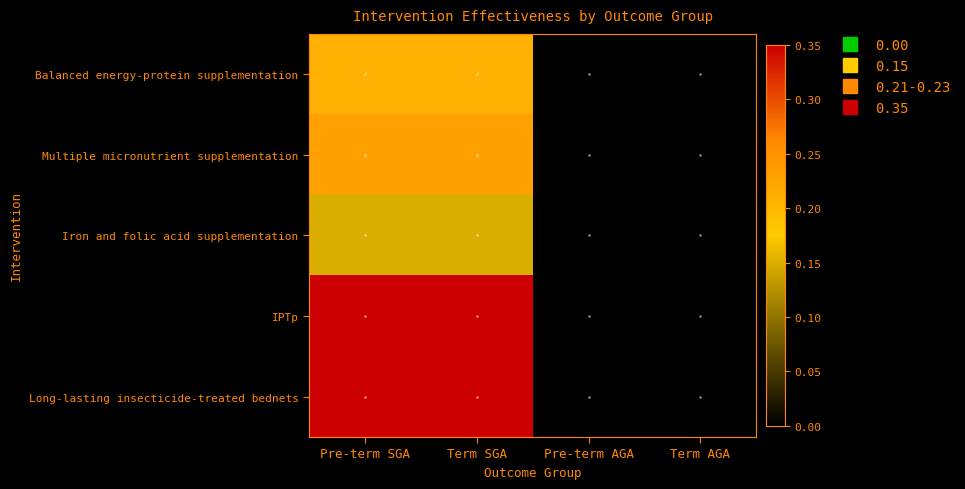

Reading left to right, what are all the values shown in this chart?

Balanced energy-protein supplementation: Pre-term SGA=0.2	Term SGA=0.2	Pre-term AGA=0.0	Term AGA=0.0
Multiple micronutrient supplementation: Pre-term SGA=0.2	Term SGA=0.2	Pre-term AGA=0.0	Term AGA=0.0
Iron and folic acid supplementation: Pre-term SGA=0.1	Term SGA=0.1	Pre-term AGA=0.0	Term AGA=0.0
IPTp: Pre-term SGA=0.3	Term SGA=0.3	Pre-term AGA=0.0	Term AGA=0.0
Long-lasting insecticide-treated bednets: Pre-term SGA=0.3	Term SGA=0.3	Pre-term AGA=0.0	Term AGA=0.0